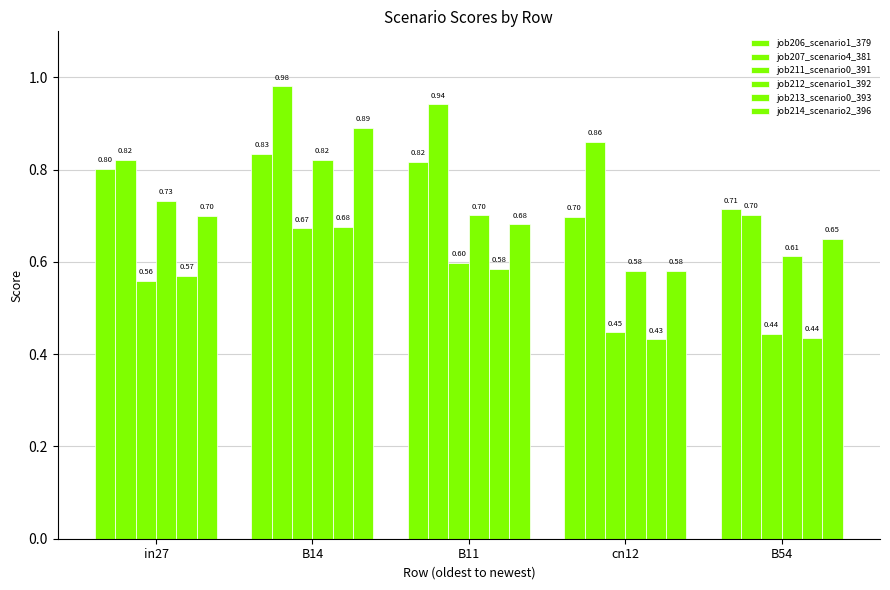

Are the bars grouped side by side (vs. stacked)?

Yes